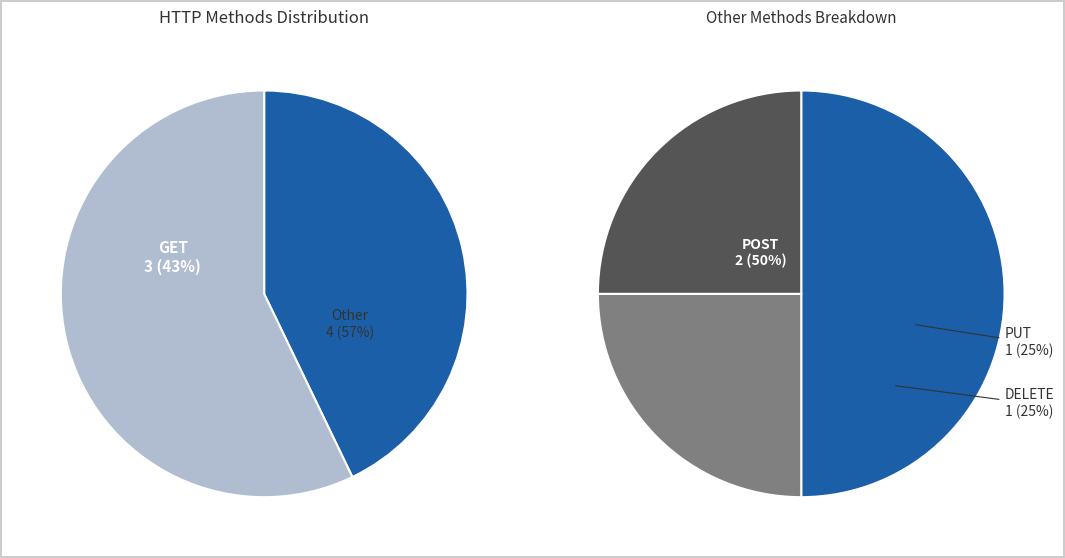

What is the total percentage of GET and DELETE?

57.1%